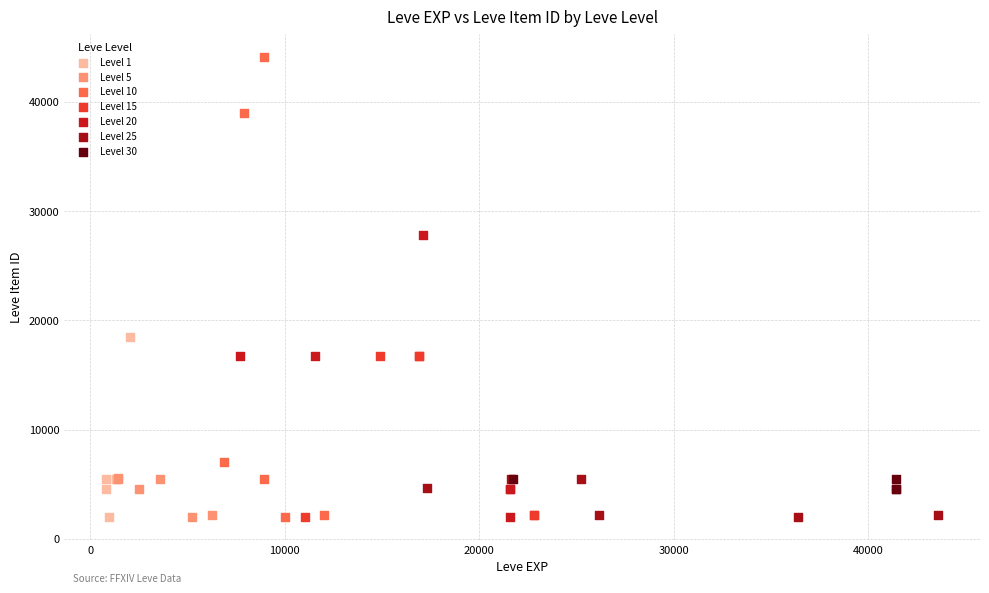

What are all the series names shown in the legend?

Level 1, Level 5, Level 10, Level 15, Level 20, Level 25, Level 30